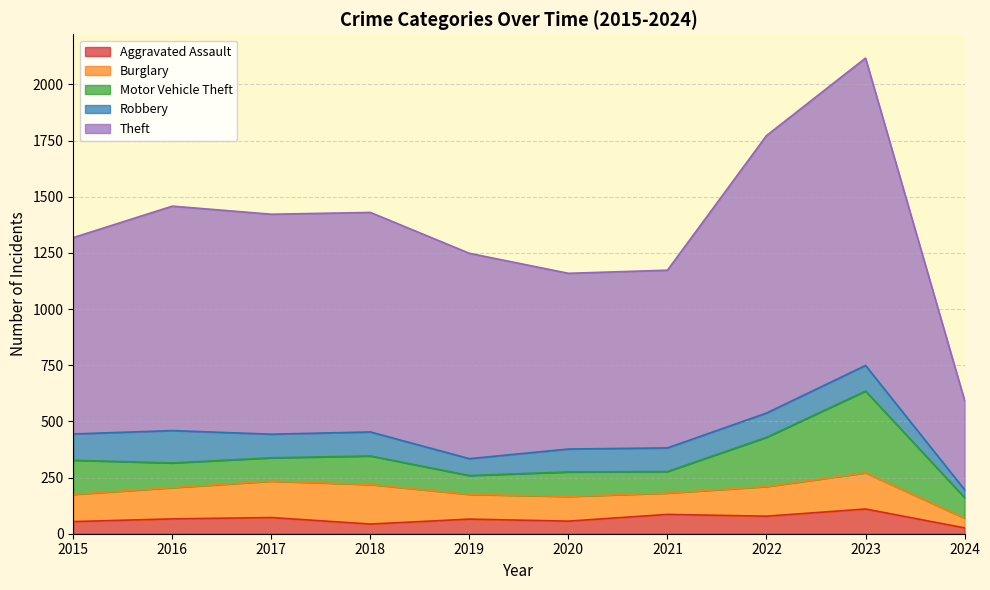

What is the sum of the Theft values at 2015 and 2018?

1851